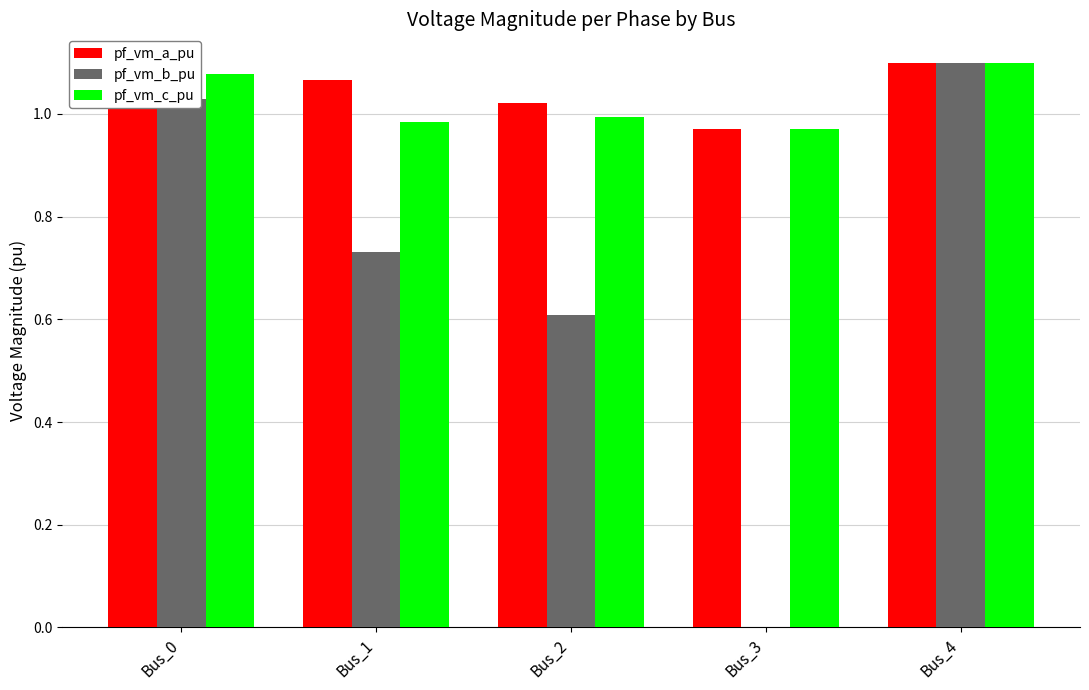

What is the spread (max minus min) of values at Bus_1?

0.3